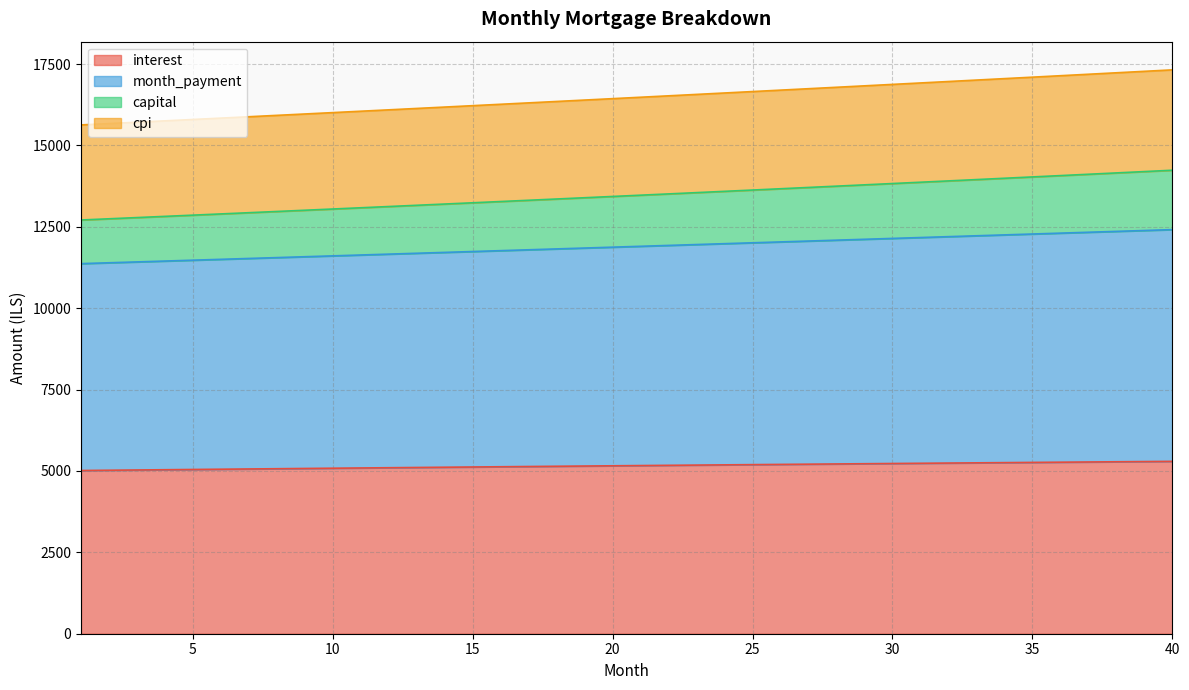

What is the minimum value for interest?

5014.6